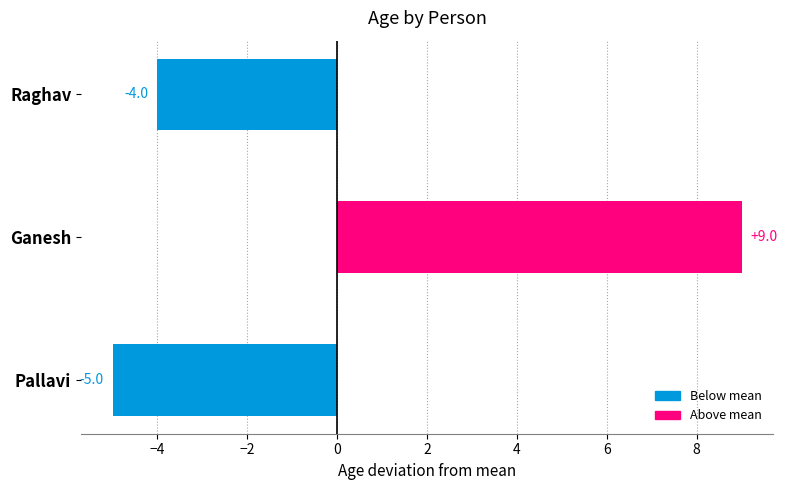

What is the sum of the values at Raghav and Ganesh?

5